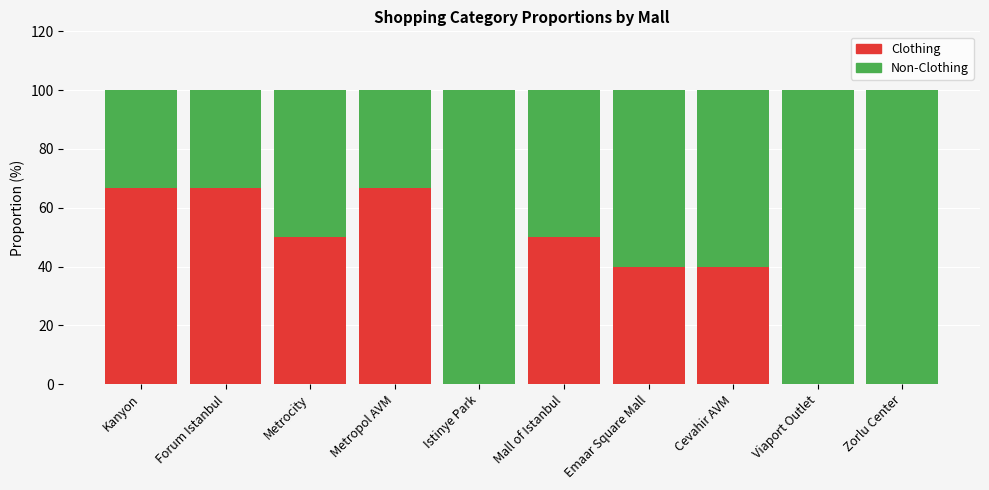

Is it true that Clothing equals 0.0 at Viaport Outlet?

True